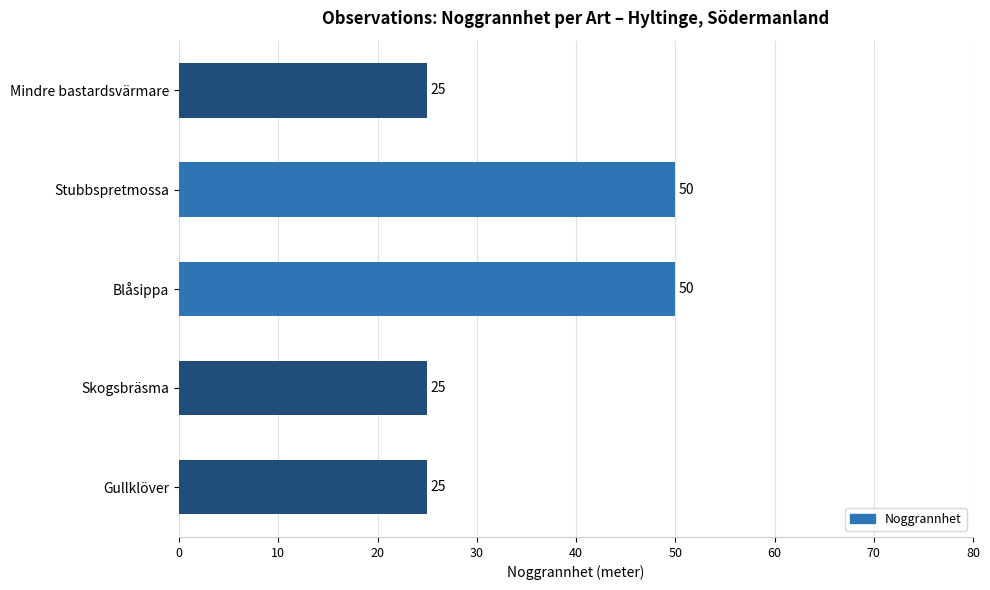

Which has a higher value, Stubbspretmossa or Mindre bastardsvärmare?

Stubbspretmossa